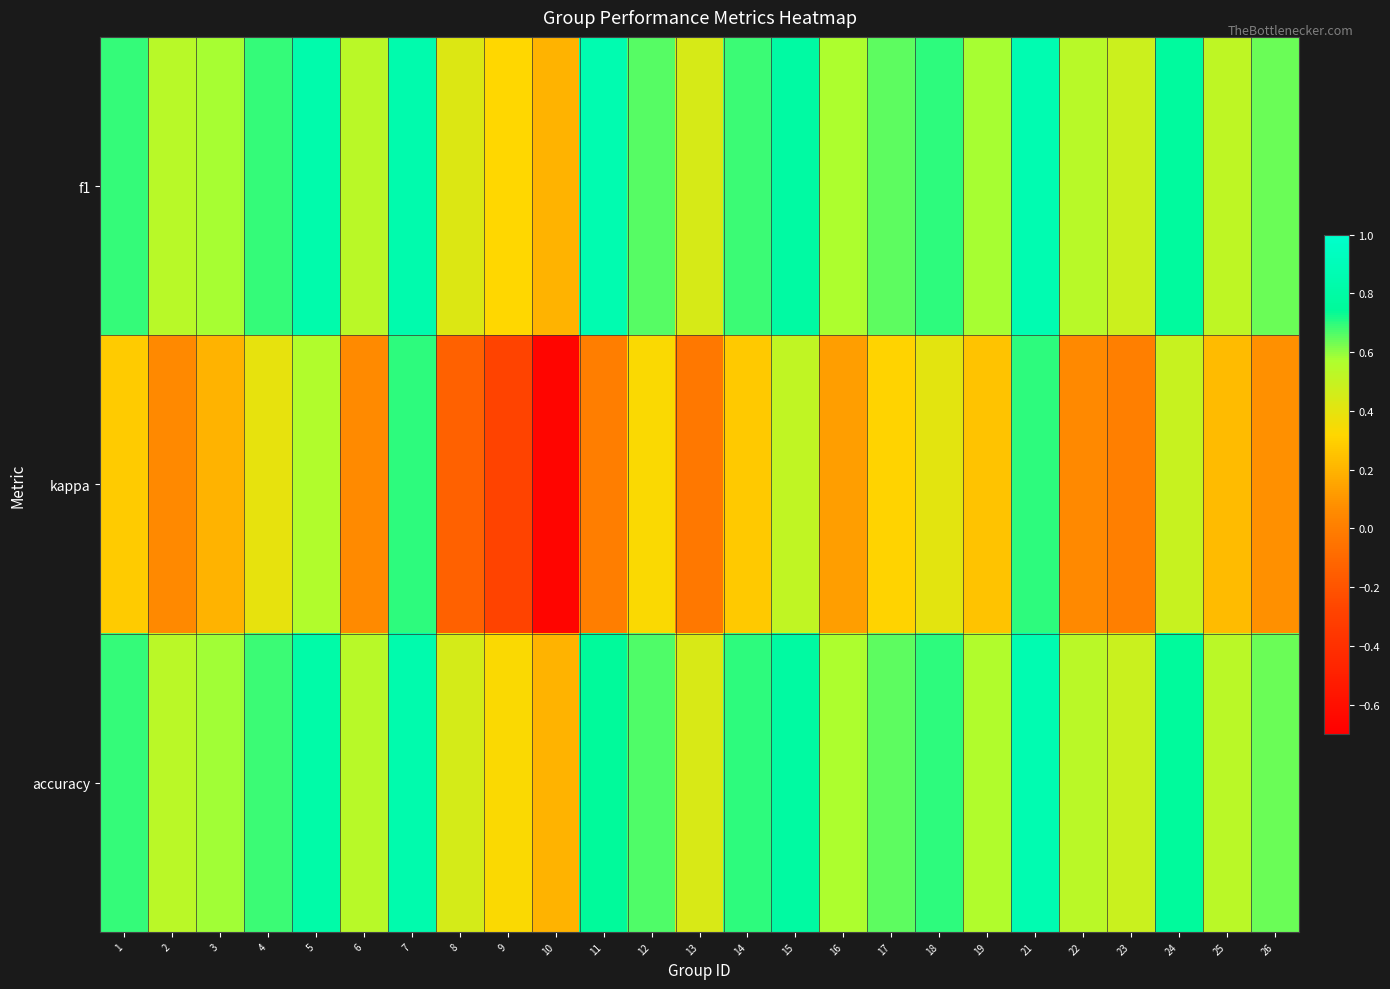

Reading right to left, transcribe all the data shown in this chart.

f1: 26=0.6	25=0.5	24=0.8	23=0.5	22=0.5	21=0.9	19=0.6	18=0.7	17=0.7	16=0.6	15=0.8	14=0.7	13=0.4	12=0.7	11=0.9	10=0.2	9=0.3	8=0.4	7=0.8	6=0.5	5=0.8	4=0.7	3=0.6	2=0.5	1=0.7
kappa: 26=0.1	25=0.2	24=0.5	23=0.0	22=0.1	21=0.7	19=0.2	18=0.4	17=0.3	16=0.1	15=0.5	14=0.3	13=-0.0	12=0.3	11=0.0	10=-0.7	9=-0.3	8=-0.1	7=0.7	6=0.1	5=0.6	4=0.4	3=0.2	2=0.1	1=0.3
accuracy: 26=0.6	25=0.5	24=0.8	23=0.5	22=0.5	21=0.9	19=0.6	18=0.7	17=0.7	16=0.6	15=0.8	14=0.7	13=0.4	12=0.7	11=0.8	10=0.2	9=0.3	8=0.5	7=0.8	6=0.5	5=0.8	4=0.7	3=0.6	2=0.5	1=0.7